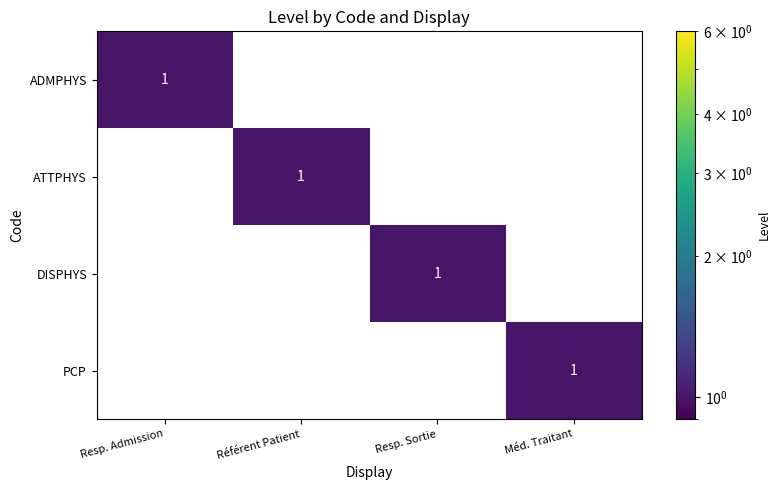

How many data points does each series have?

4